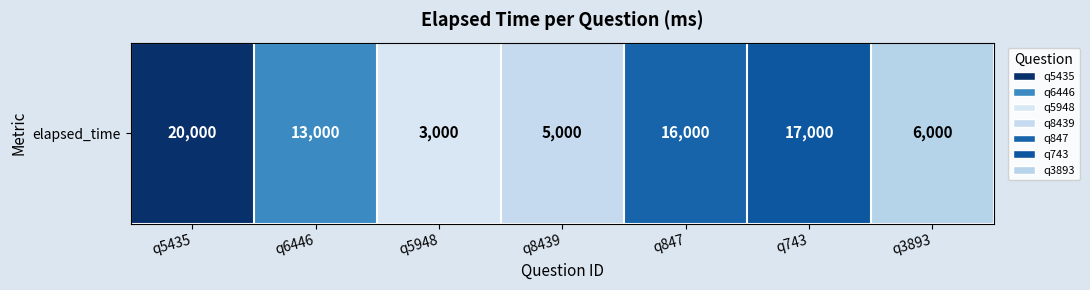

Where is the data nearest to the value 11500?

q6446